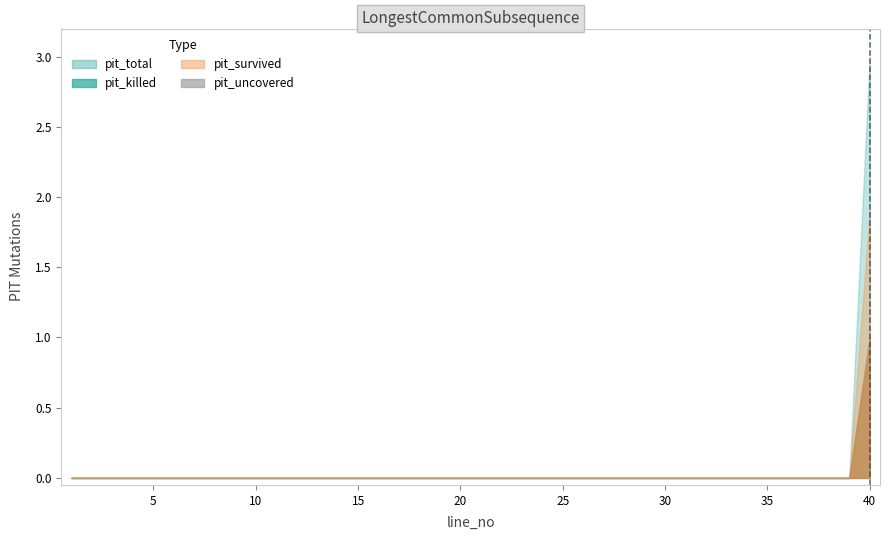

How many groups of bars are there?

40